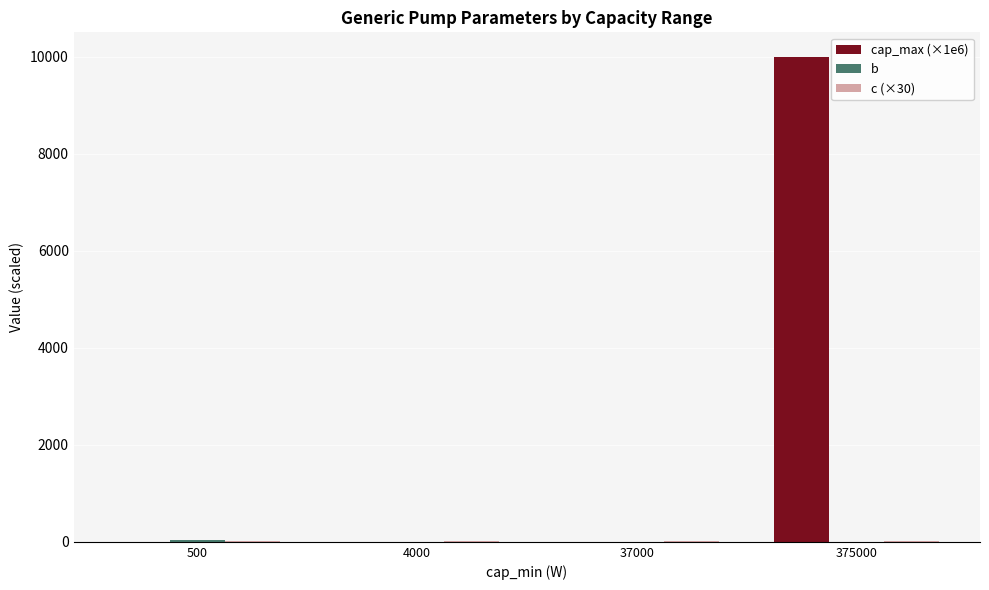

The cap_max (×1e6) series shows 0.0 at 4000. True or false?

True